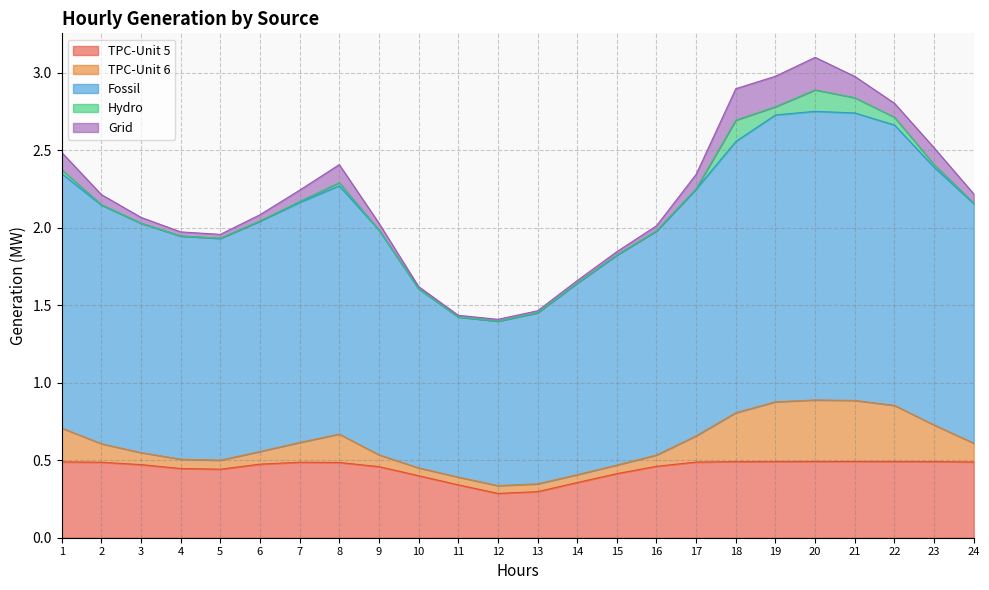

The value of Hydro at 15 is 0.0. True or false?

True